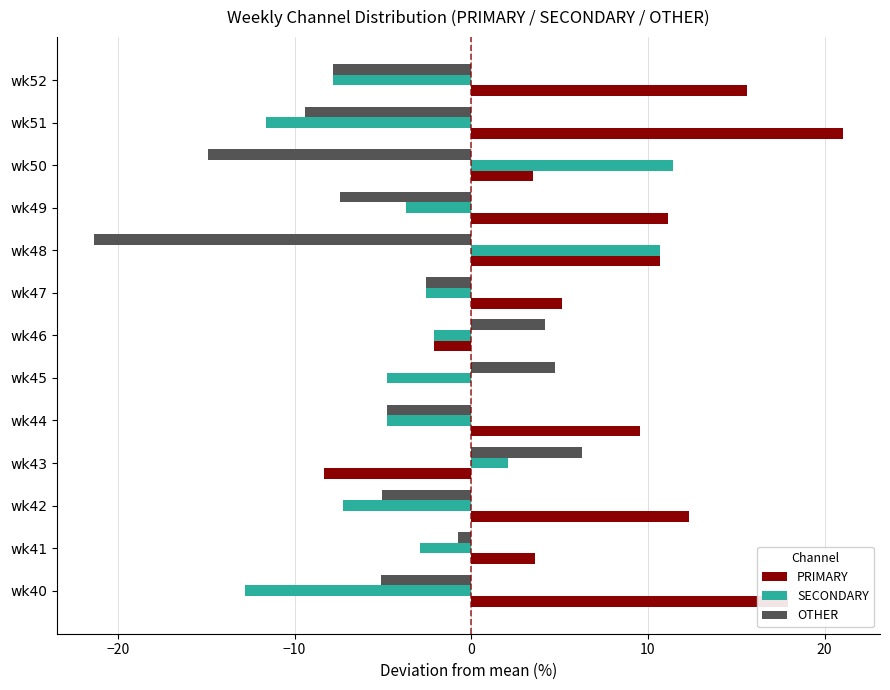

What is the maximum value for OTHER?

6.3